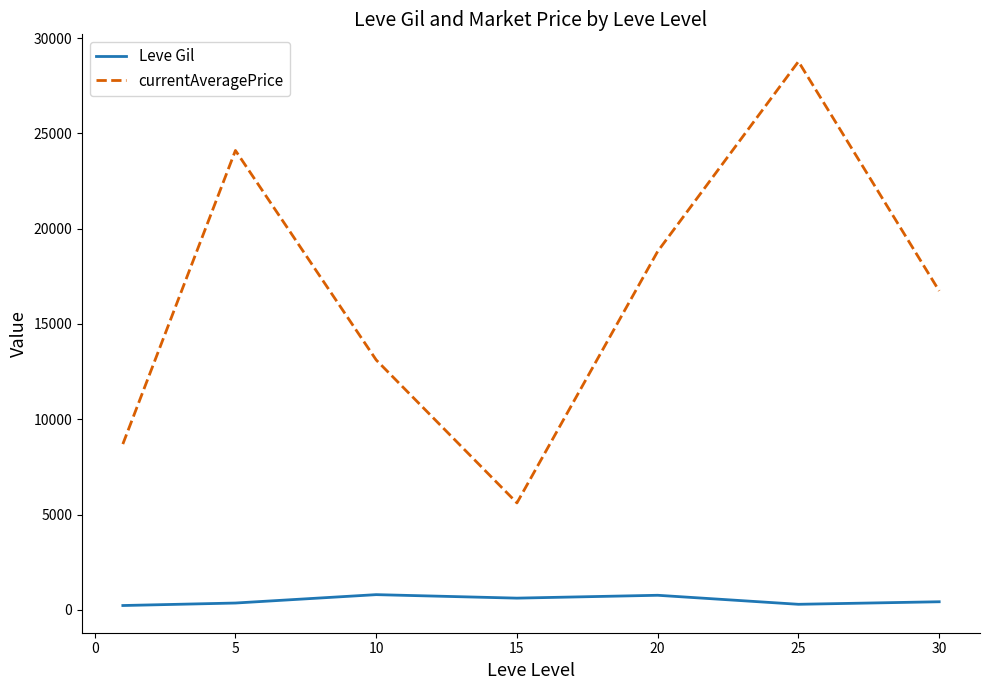

List the series in order of their peak value, highest first.

currentAveragePrice, Leve Gil